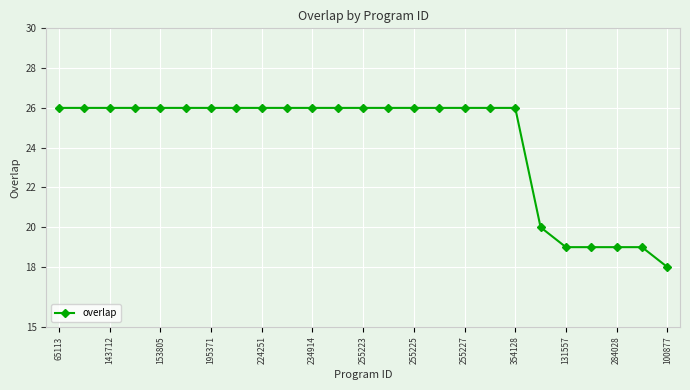

What is the minimum value shown in the chart?

18